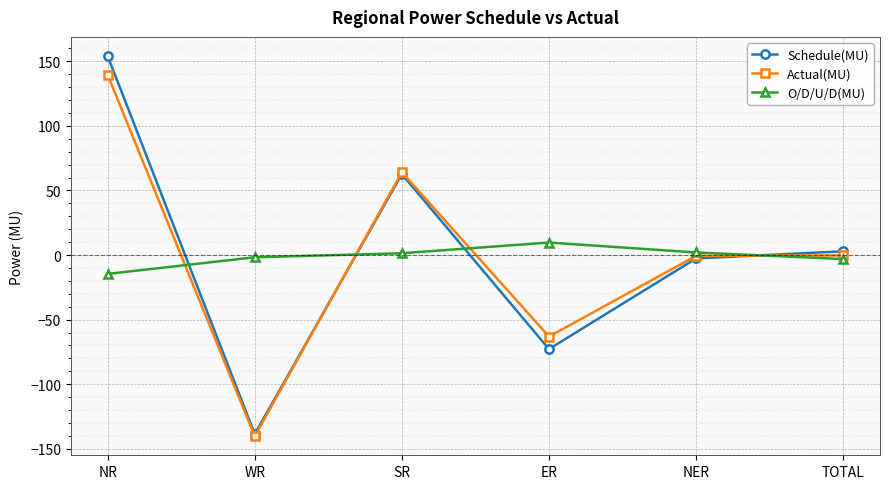

At which category does the chart reach its minimum across all series?

WR